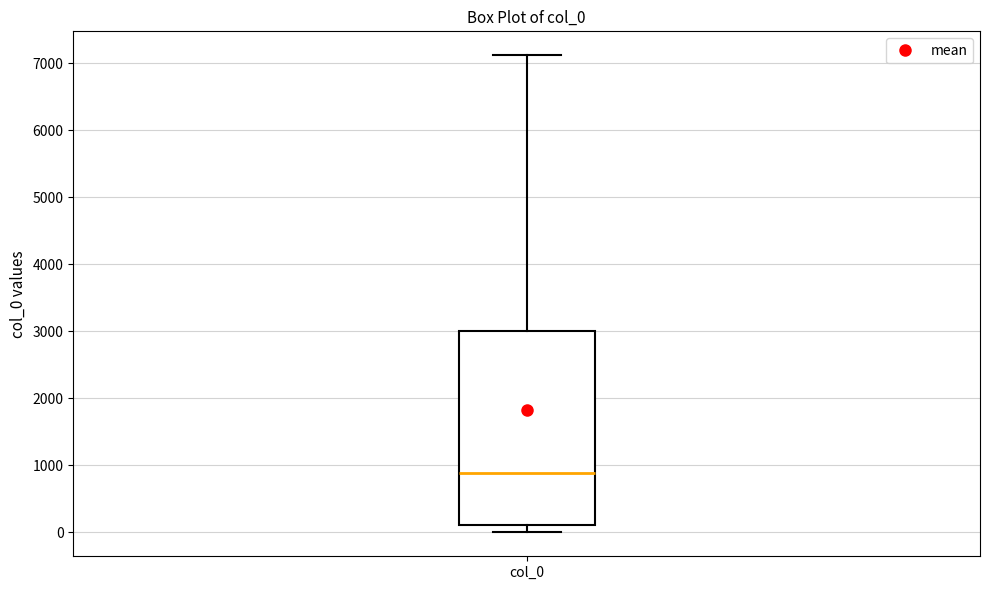

Where does the median line of the box for col_0 sit on the y-axis? The values are not printed on the chart, so give them approximately, as read against the axis.

900